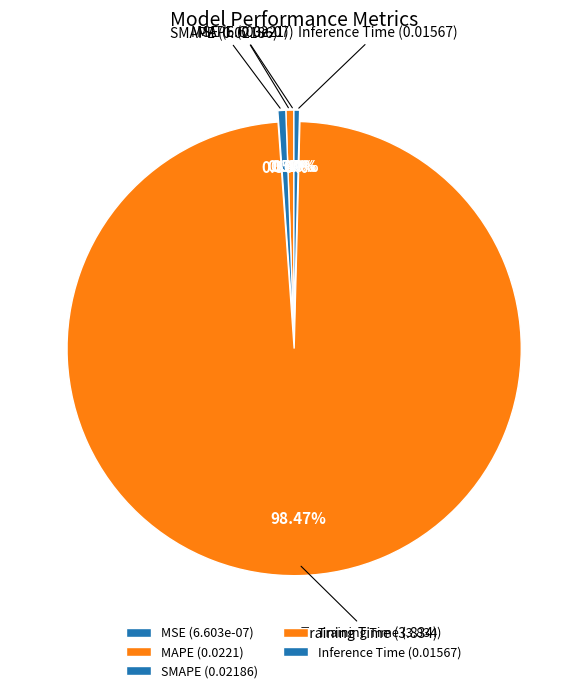

Which slice is the largest?

Training Time